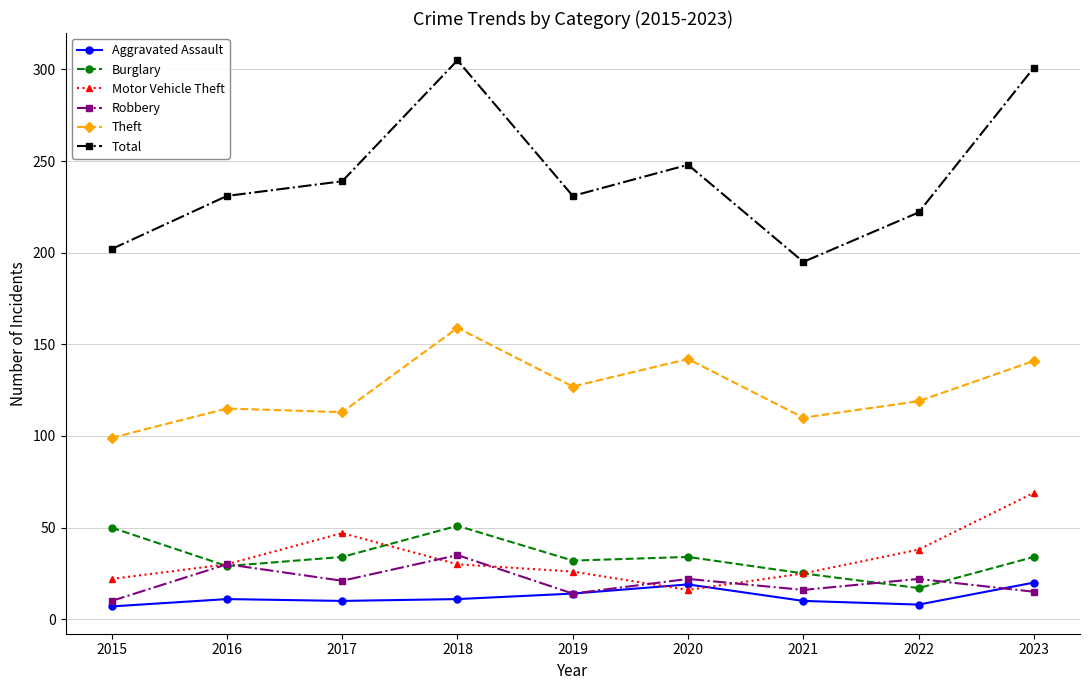

List the series in order of their peak value, lowest first.

Aggravated Assault, Robbery, Burglary, Motor Vehicle Theft, Theft, Total